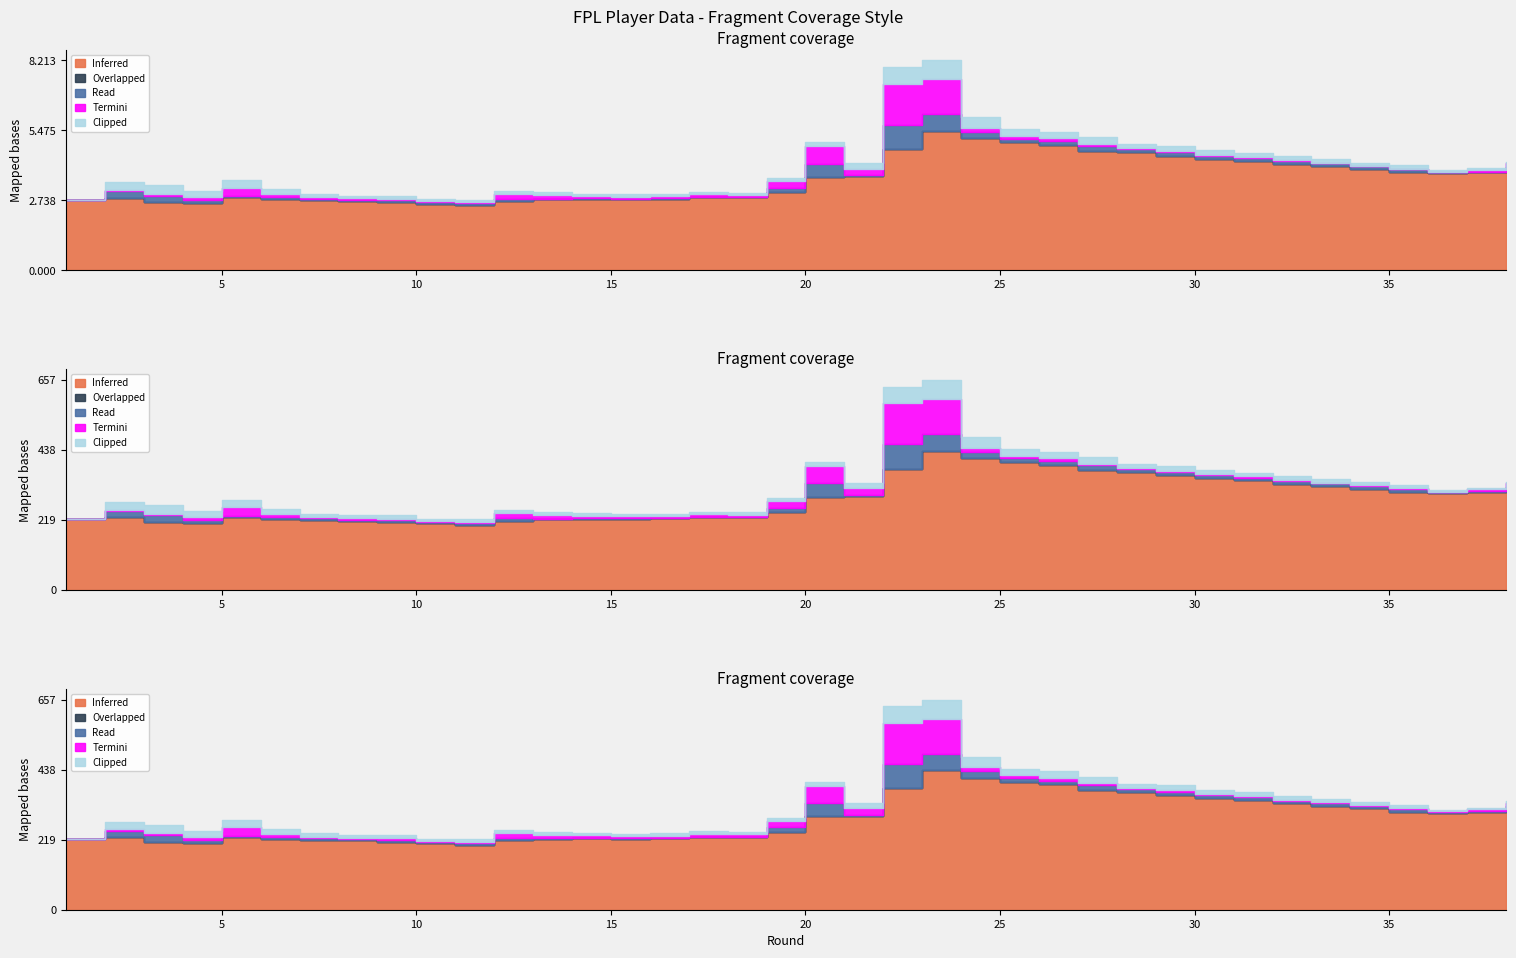

How many intersections are there between Termini and Read?

7